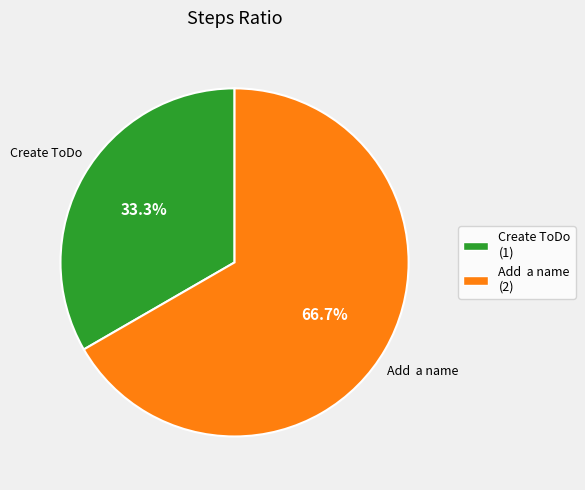

Is the sum of Create ToDo and Add a name greater than half?

Yes